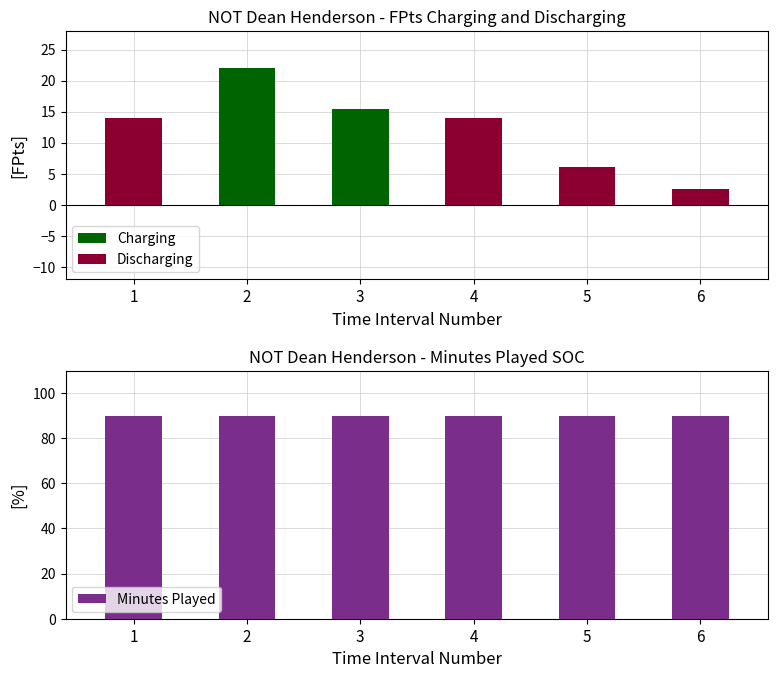

Reading left to right, what are all the values shown in this chart?

Charging: 0.0	22.0	15.5	0.0	0.0	0.0
Discharging: 14.0	0.0	0.0	14.0	6.0	2.5
Minutes Played: 90.0	90.0	90.0	90.0	90.0	90.0